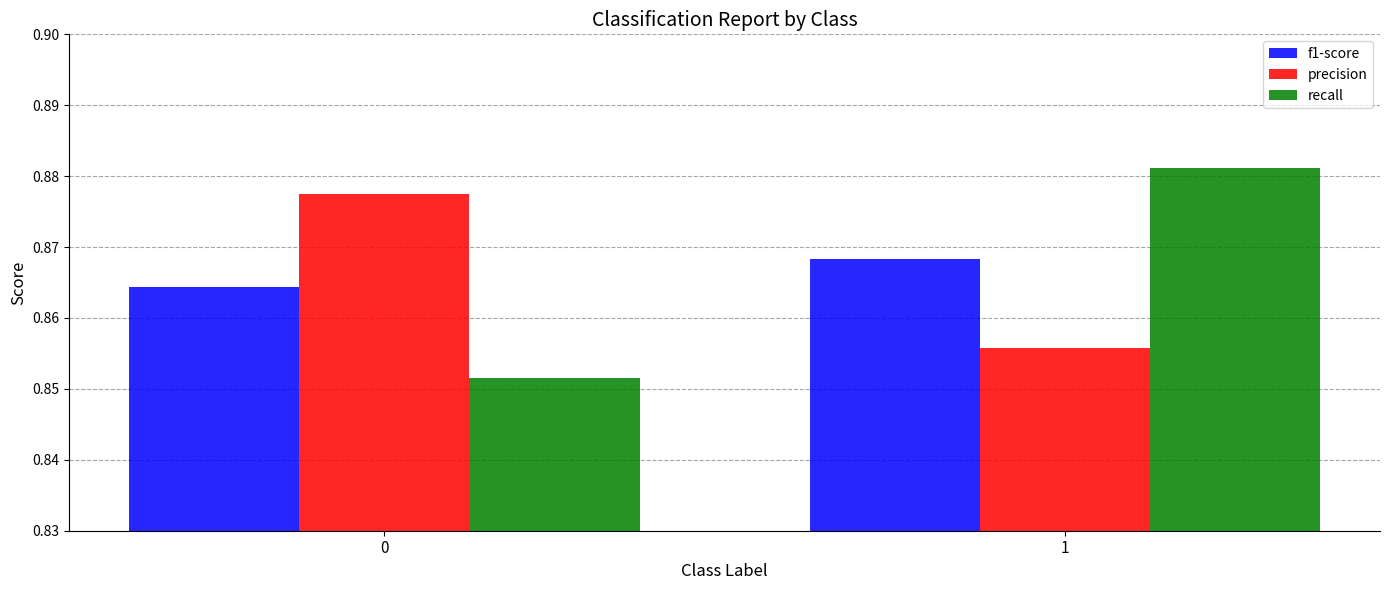

Is the value of precision at 1 greater than the value of recall at 0?

Yes